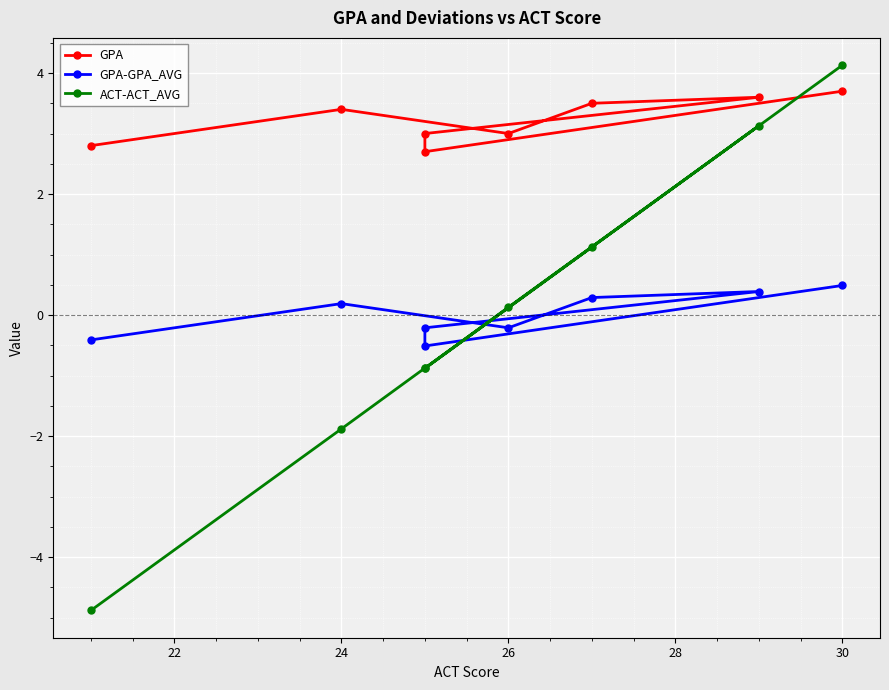

Read the GPA-GPA_AVG value at 28.

0.4